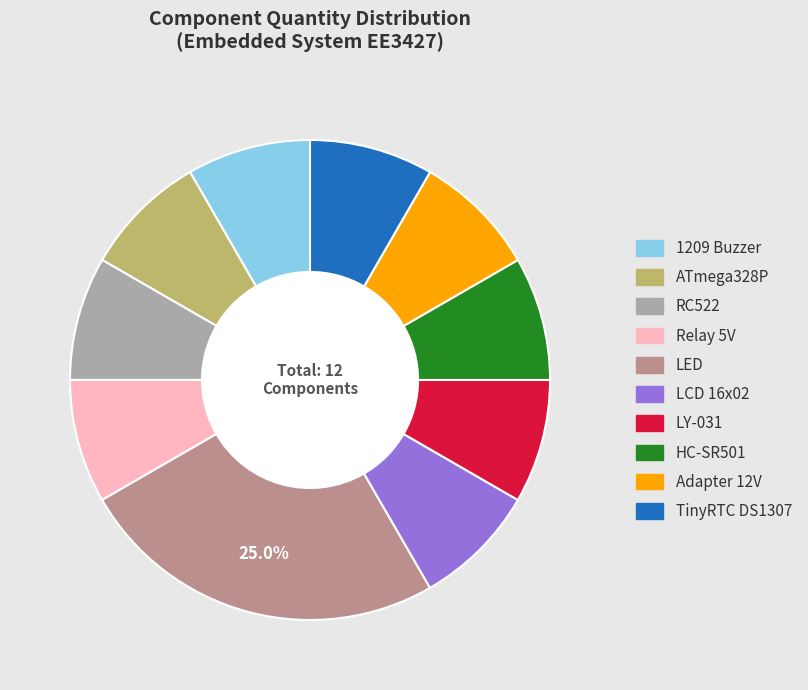

To the nearest percent, what percentage of the pie is TinyRTC DS1307?

8%